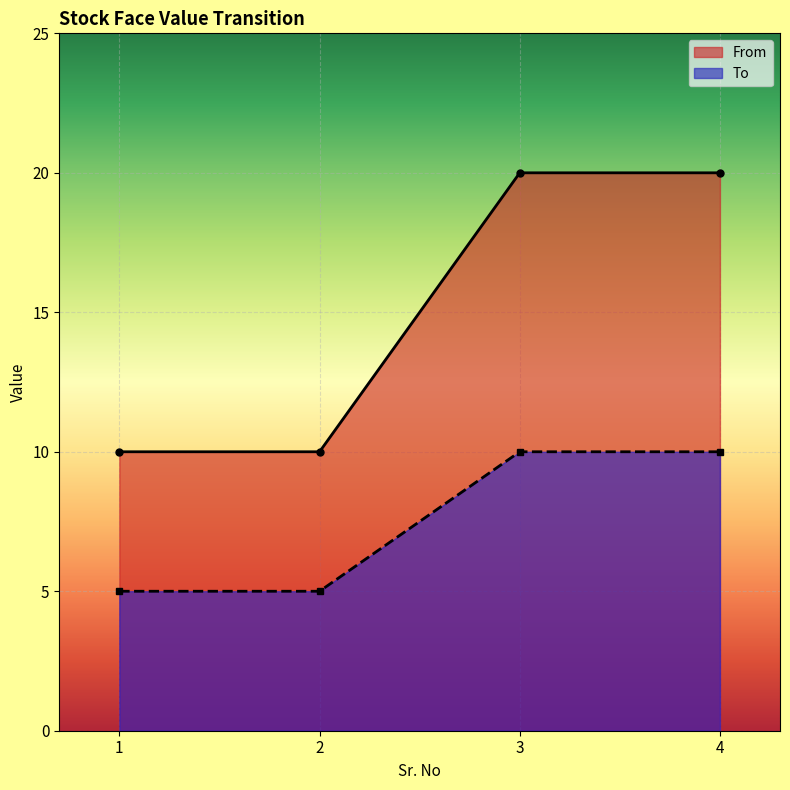

What is the total value across all series at 2?

15